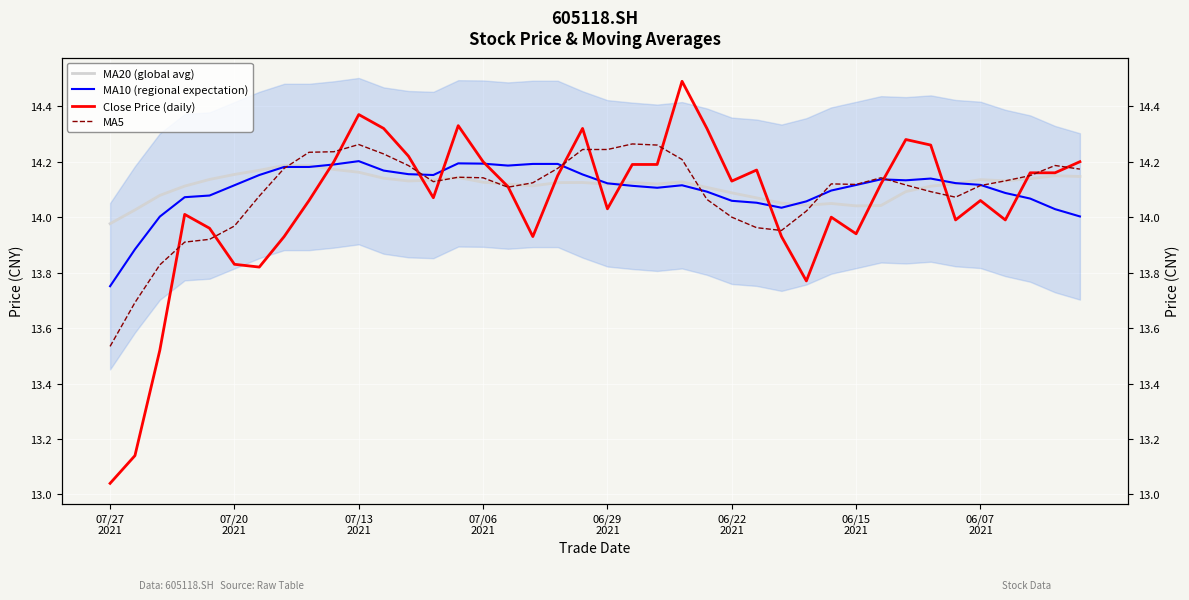

The MA20 (global avg) series shows 22.9 at 8. True or false?

False